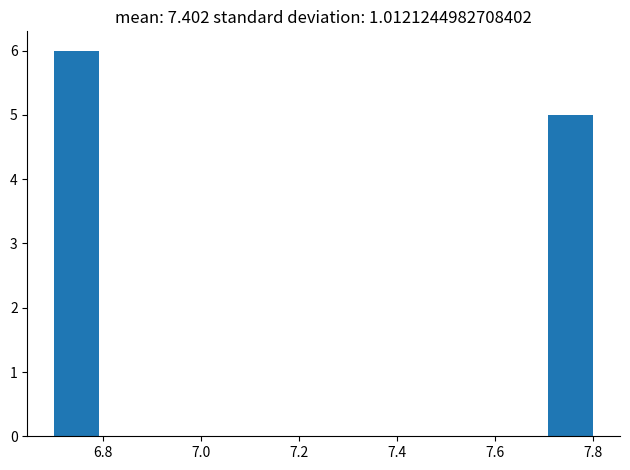

Reading left to right, list every bar in this chart as the range it spans on the x-axis followed by its height. Neither the bar edges nor the heights are printed on the chart, so give them approximately, as read against the axes.

6.70 to 6.80: 6
6.80 to 6.88: 0
6.88 to 6.98: 0
6.98 to 7.06: 0
7.06 to 7.16: 0
7.16 to 7.26: 0
7.26 to 7.34: 0
7.34 to 7.44: 0
7.44 to 7.52: 0
7.52 to 7.62: 0
7.62 to 7.70: 0
7.70 to 7.80: 5